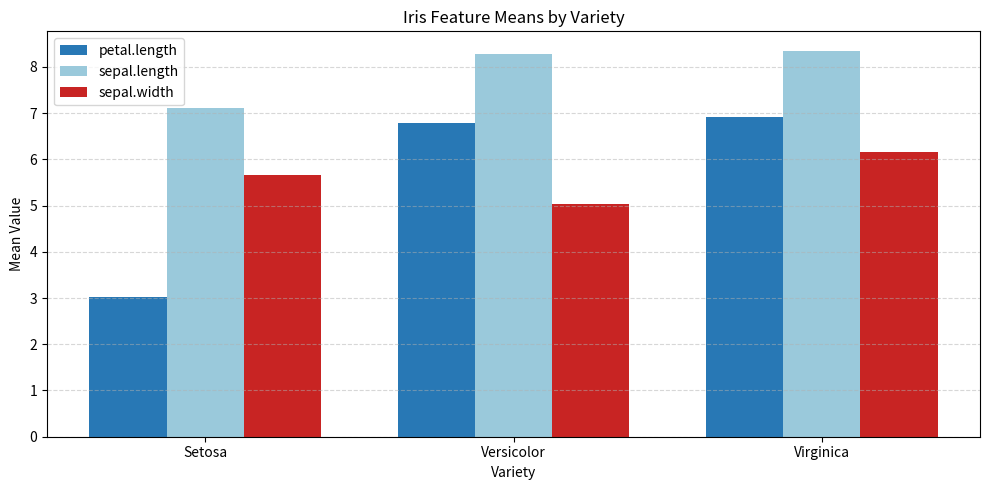

Is the value of sepal.width at Versicolor greater than the value of petal.length at Setosa?

Yes